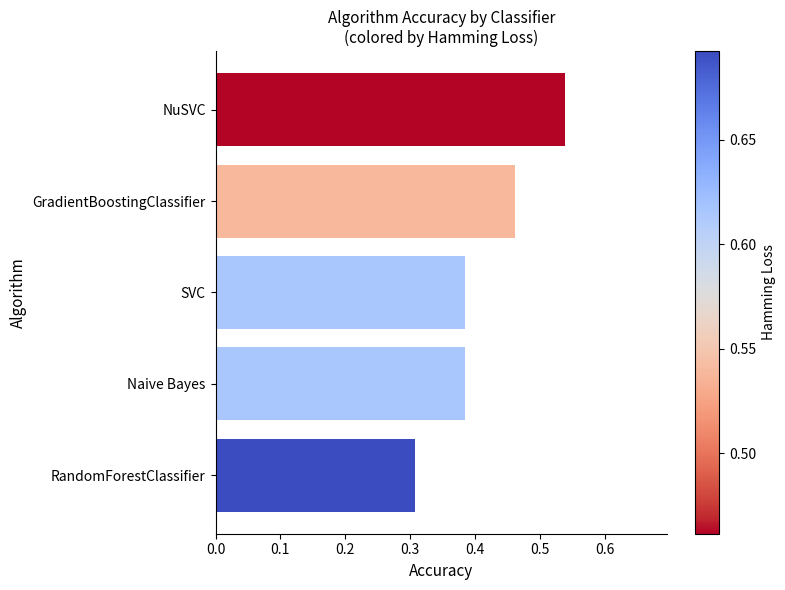

At which category does the chart reach its peak across all series?

NuSVC